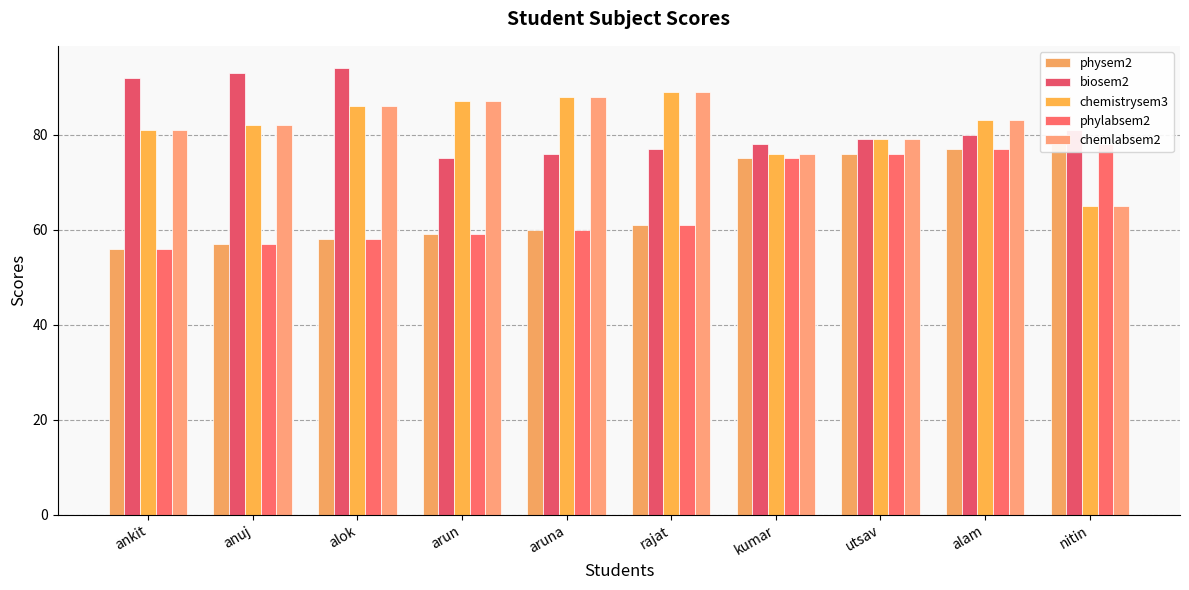

Is the value of physem2 at kumar greater than the value of chemlabsem2 at alam?

No